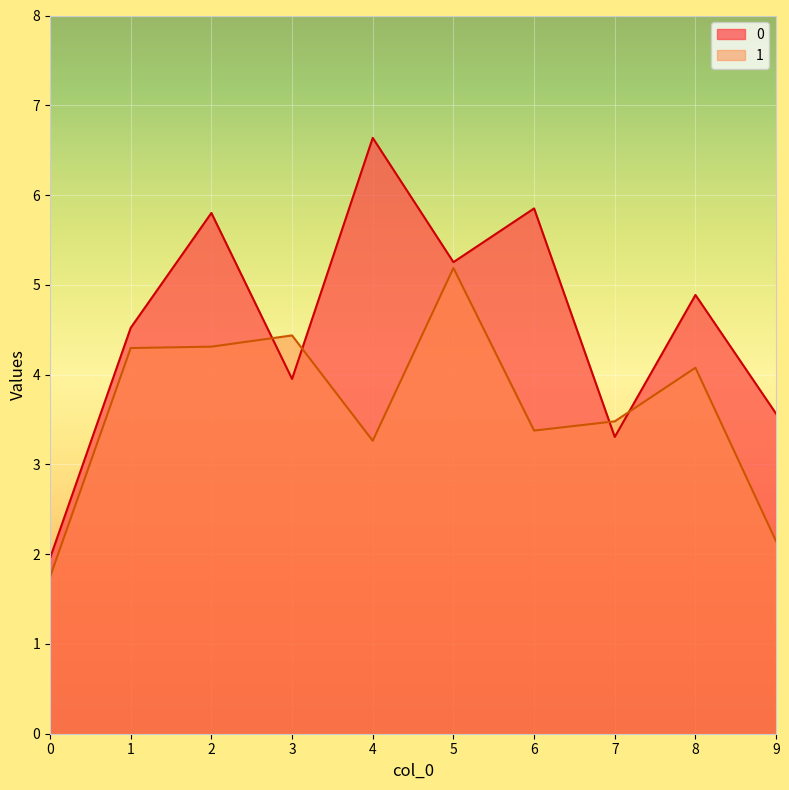

How many values in the 0 series exceed 4?

6